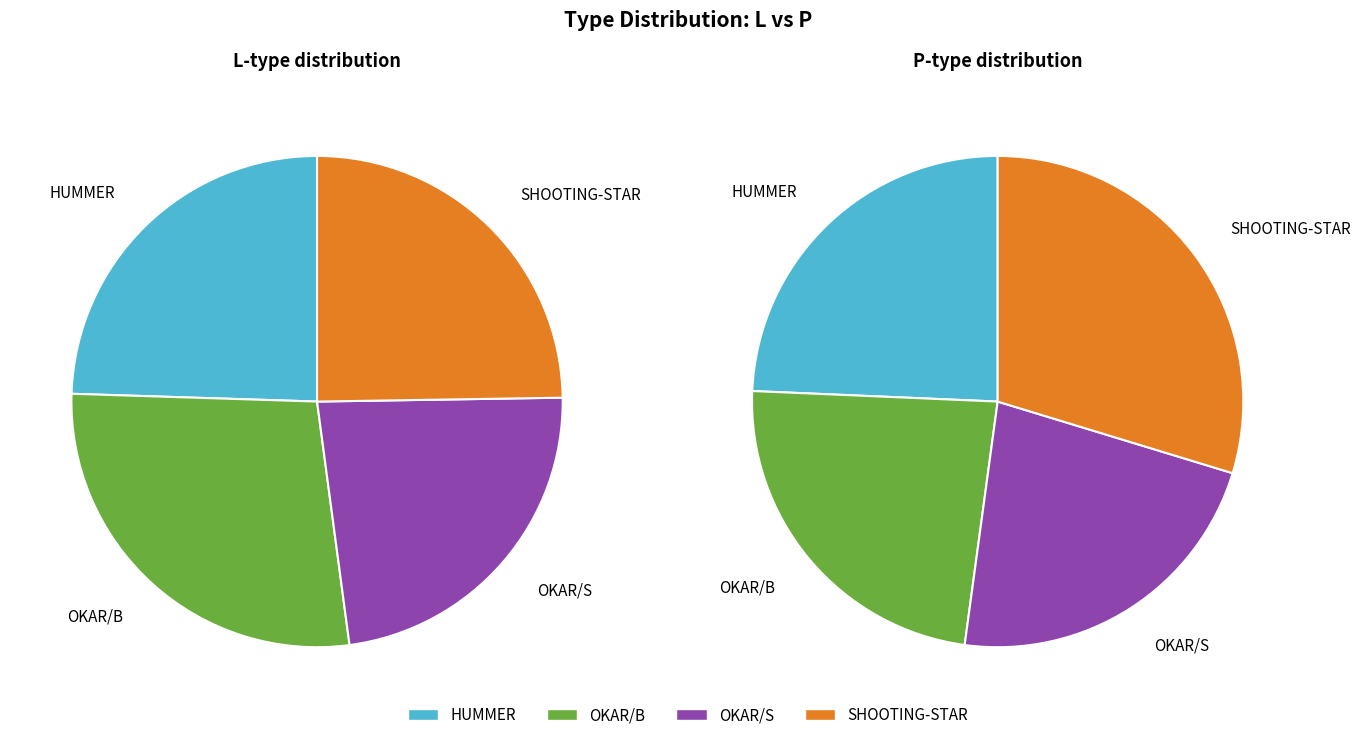

The SHOOTING-STAR P slice represents 29% of the pie. True or false?

False